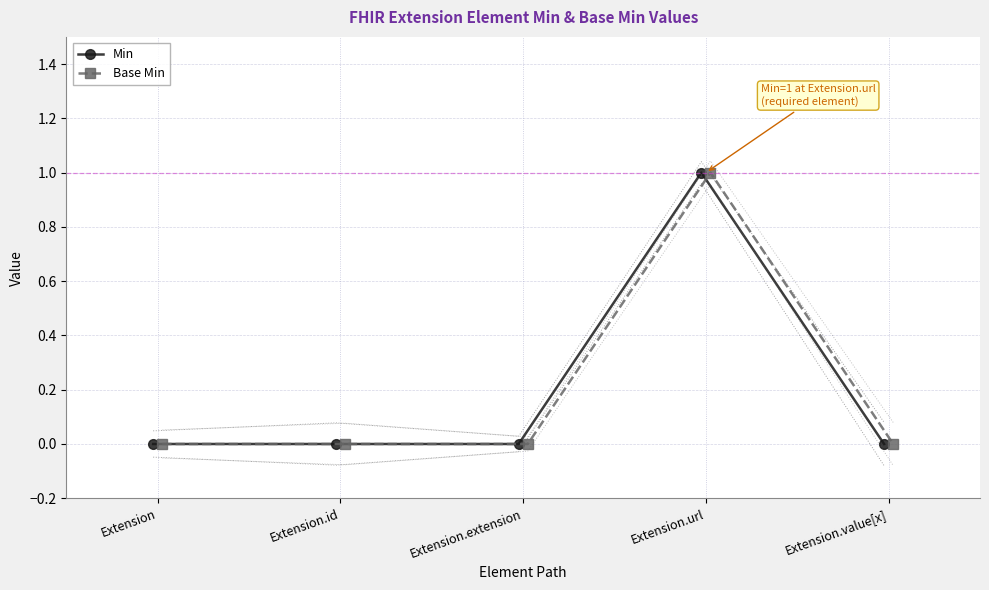

What is the maximum value for Base Min?

1